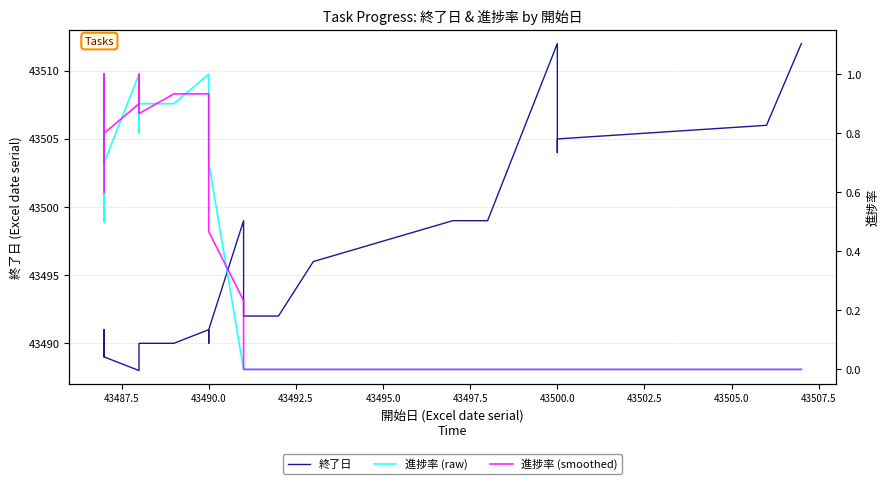

List the series in order of their peak value, lowest first.

進捗率 (raw), 進捗率 (smoothed), 終了日